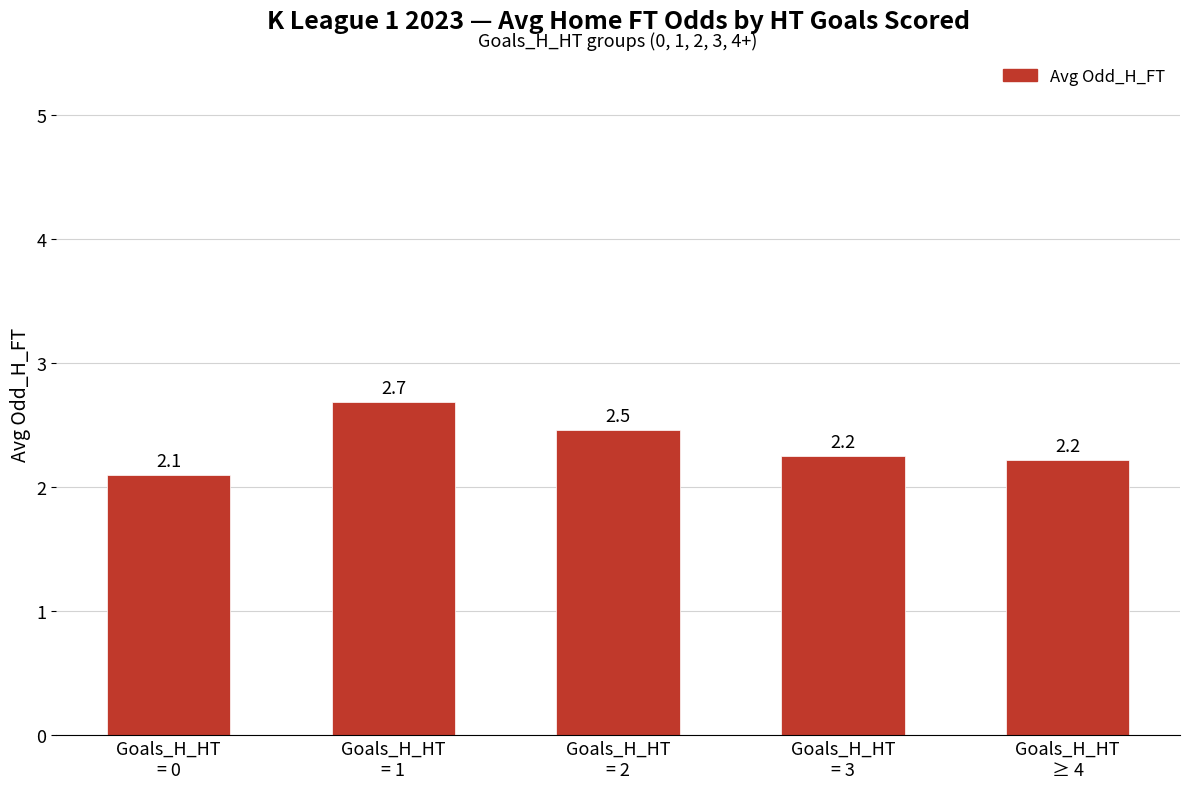

What is the difference between the maximum and minimum values?

0.6